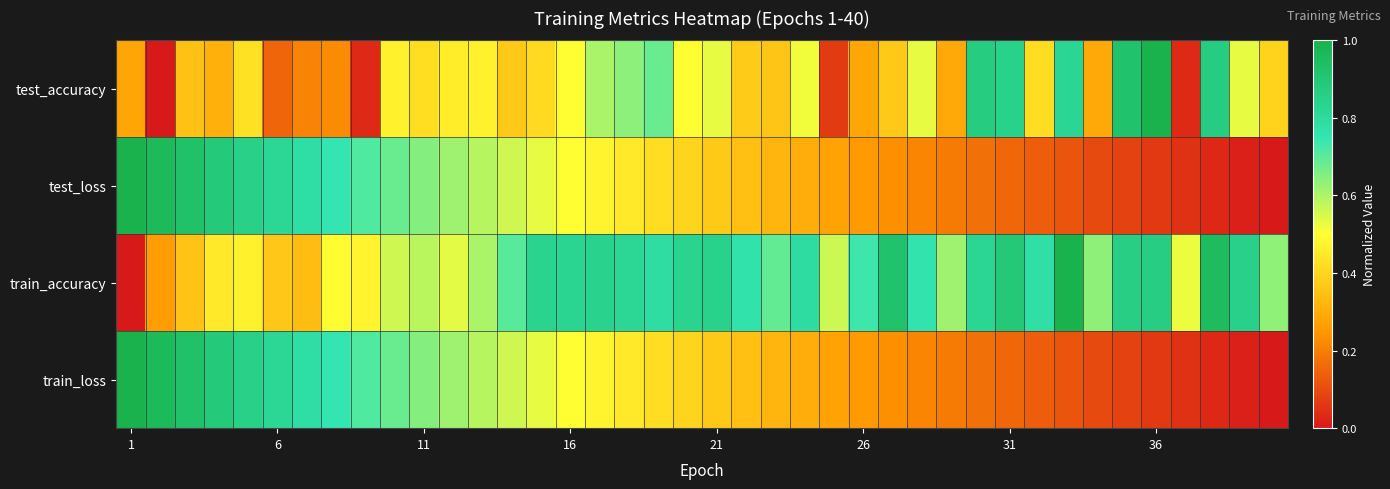

How many distinct data groups are displayed?

4